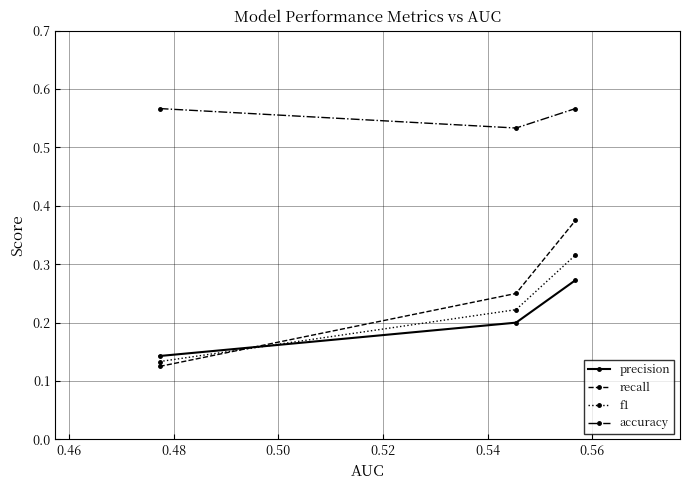

Count the f1 values in the range 0 to 1.

3